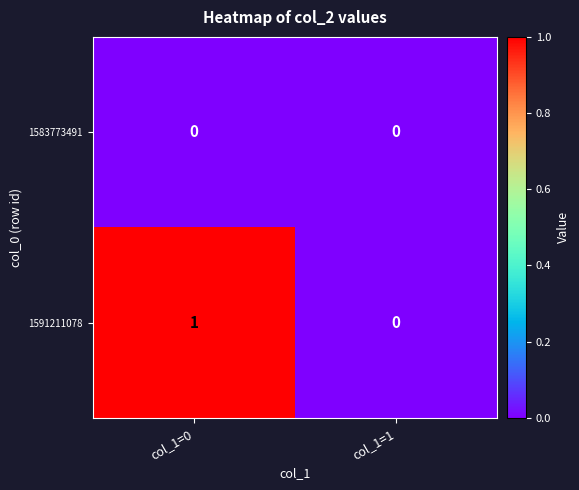

Reading right to left, extract all data points from this chart.

1583773491: 0	0
1591211078: 0	1